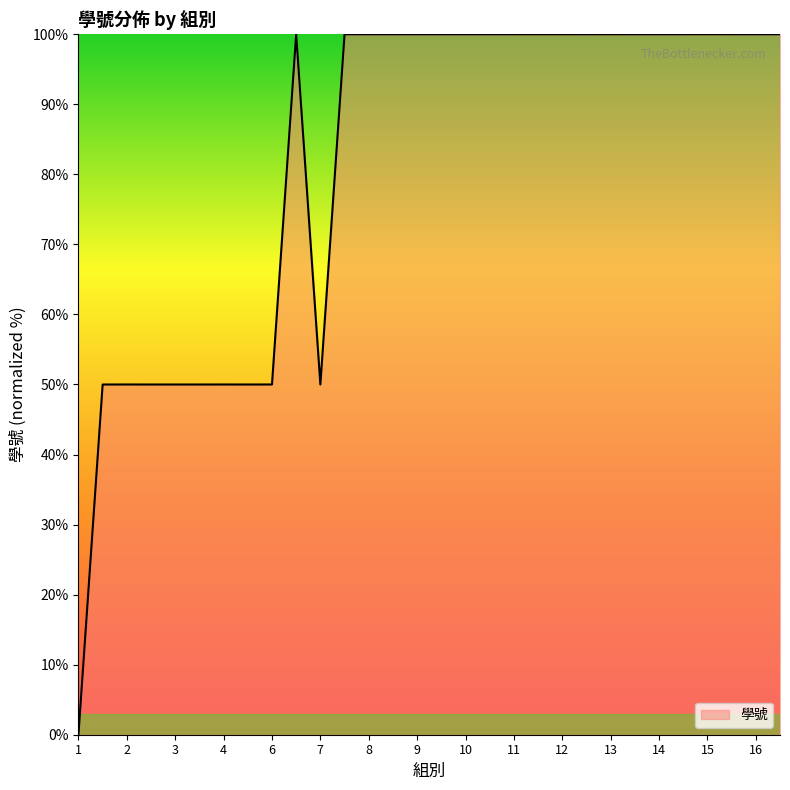

What is the maximum value shown in the chart?

100.0